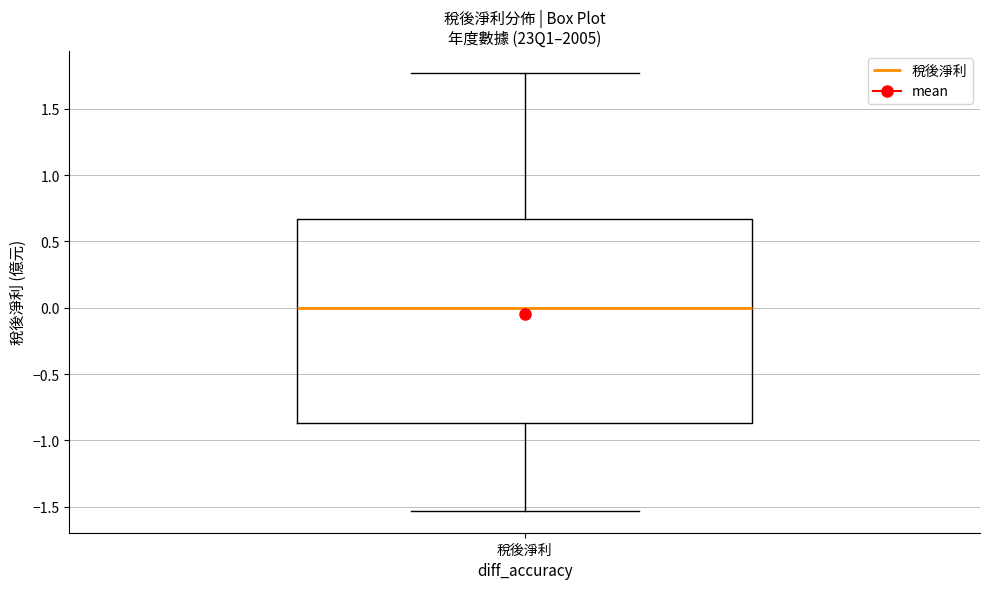

Read this box plot against the y-axis: the position of the median line, the range covered by the box, and the ends of both whiskers. The values are not printed on the chart, so give them approximately, as read against the axis.

median 0.00, box -0.85 to 0.65, whiskers -1.55 to 1.75